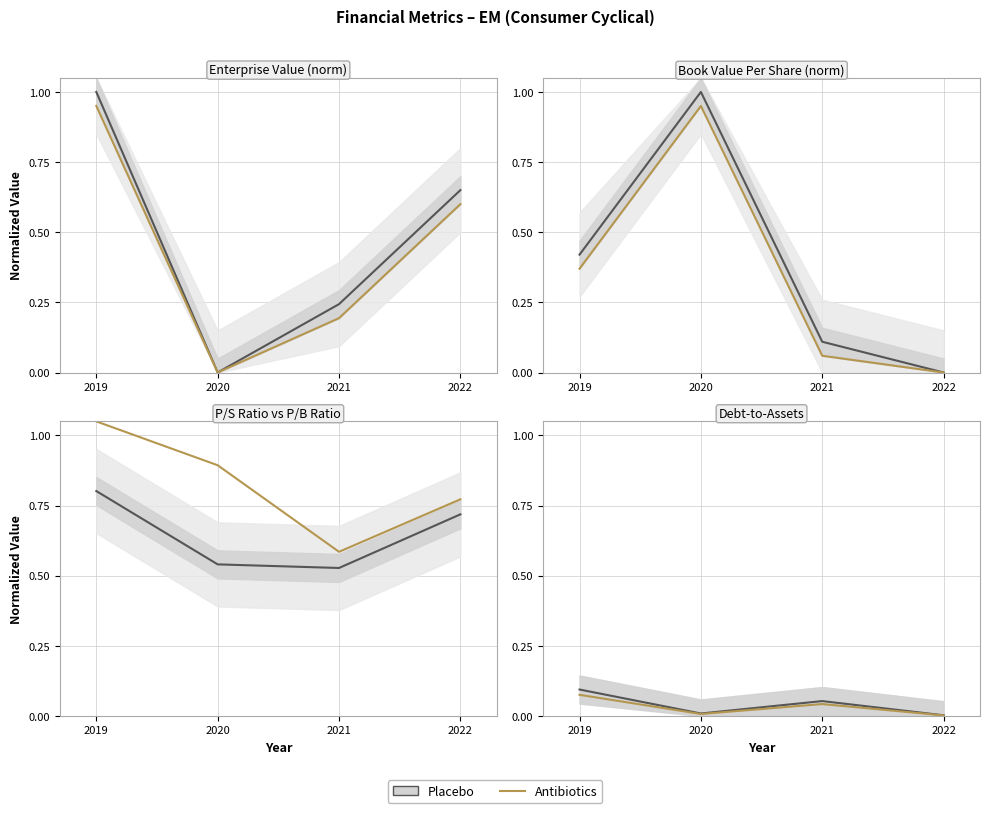

In Metric 2, how many points are lower than both neighbors (excluding endpoints)?

1